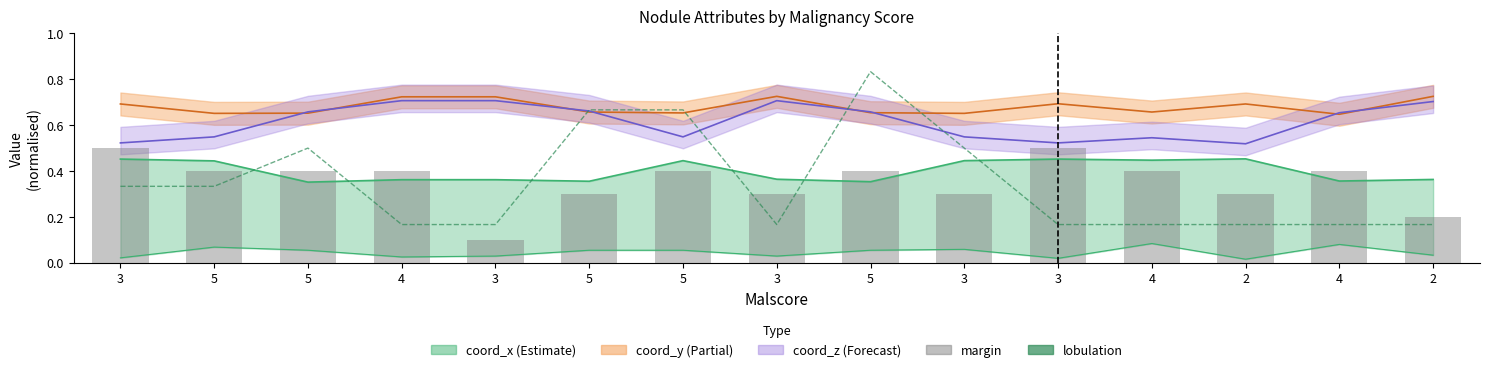

What is the difference between the highest and lowest values at 4?

0.2